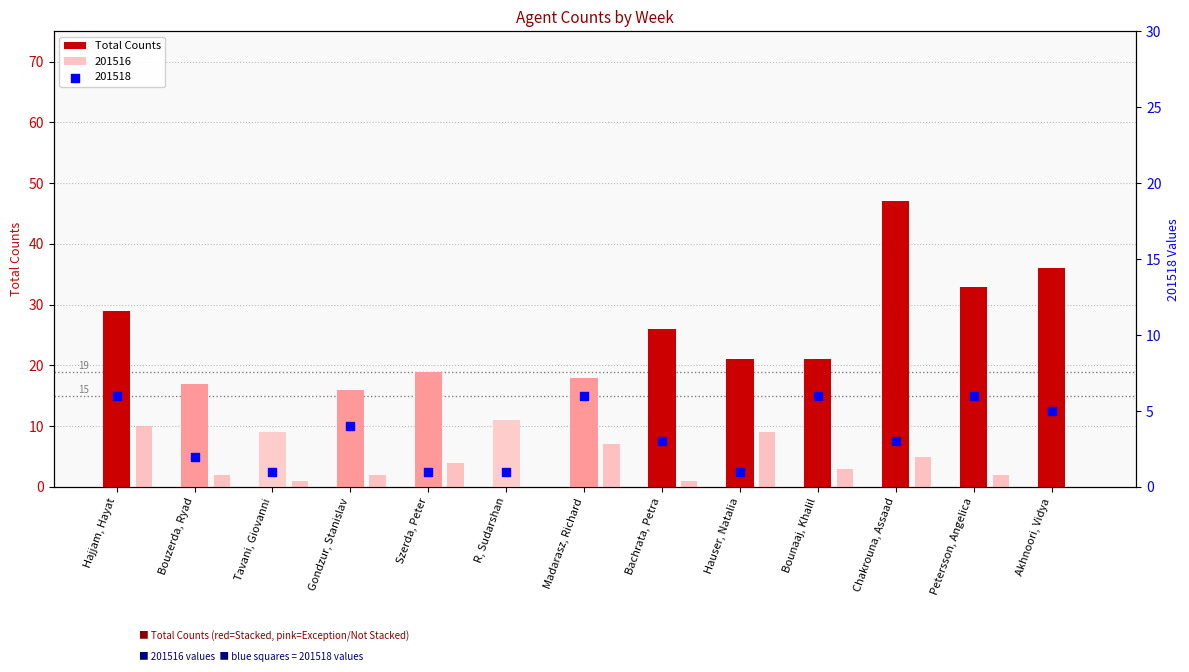

What is the change in value from Tavani, Giovanni to Bachrata, Petra?

+17